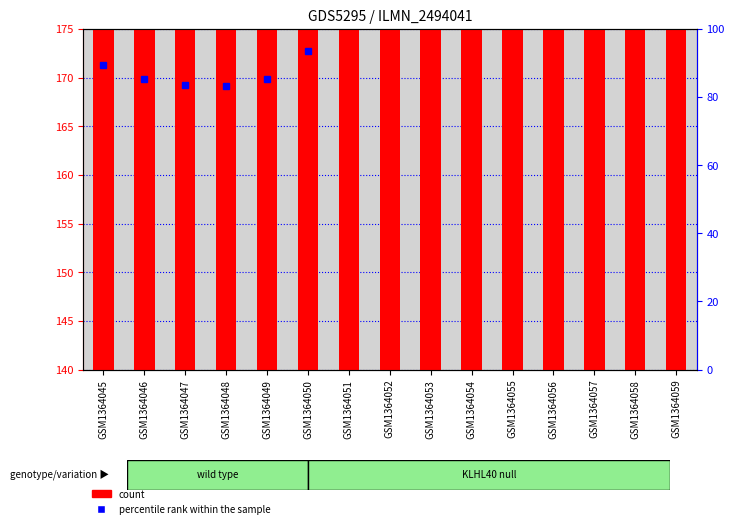

What are all the series names shown in the legend?

count, percentile rank within the sample